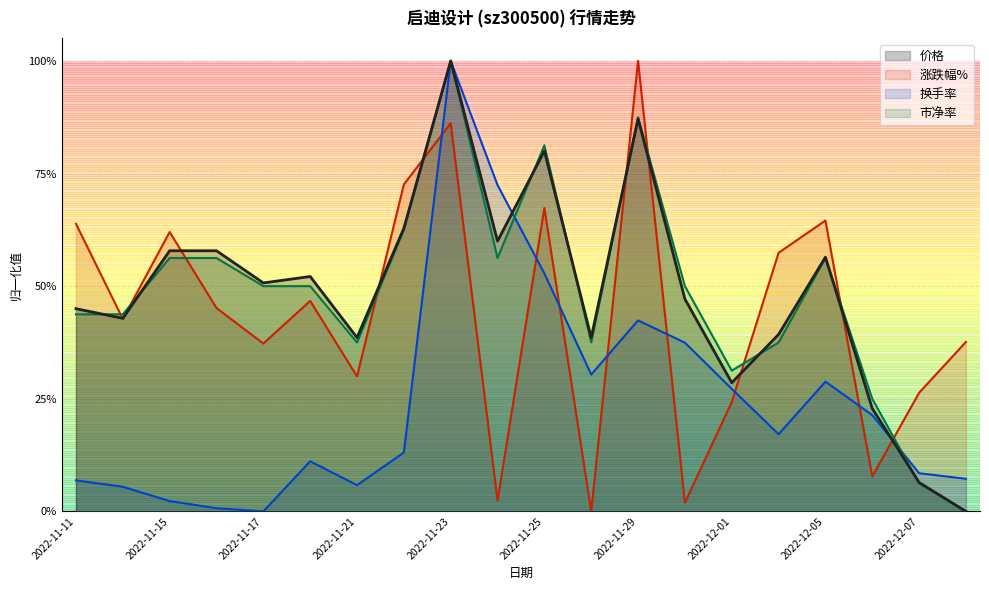

Count the number of data series in this chart.

4